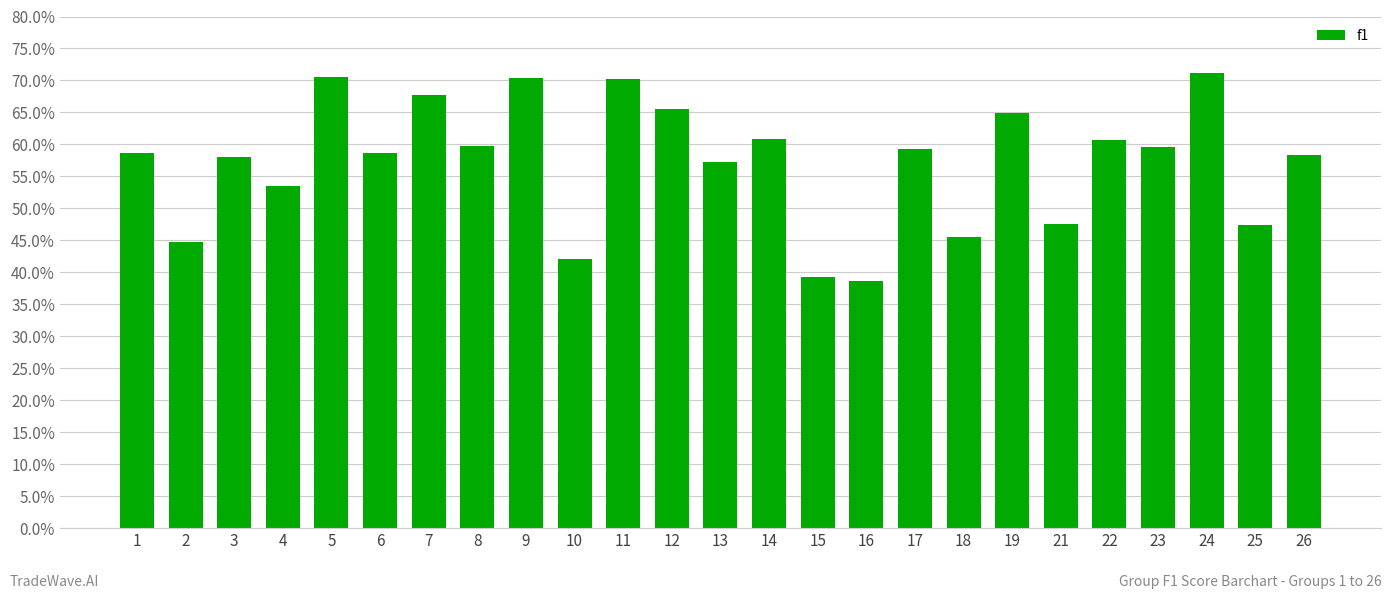

What is the smallest value displayed?

0.4